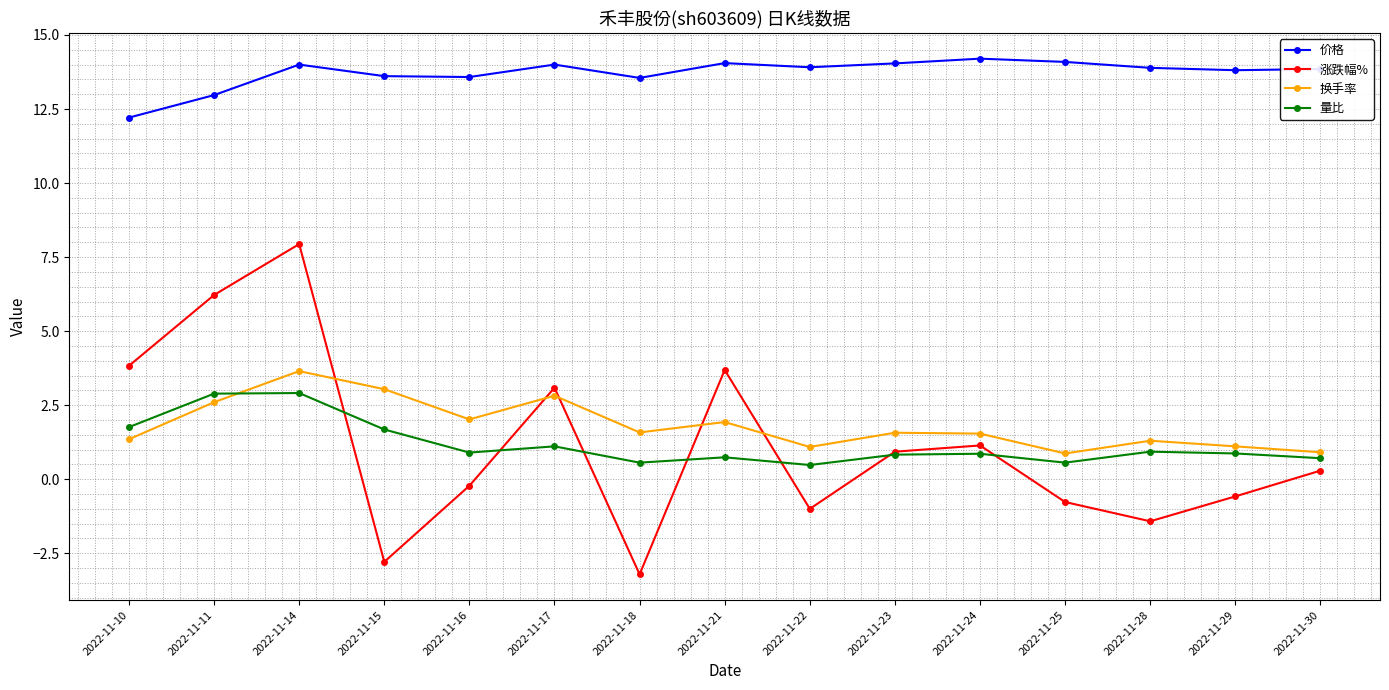

How many lines are shown in the chart?

4